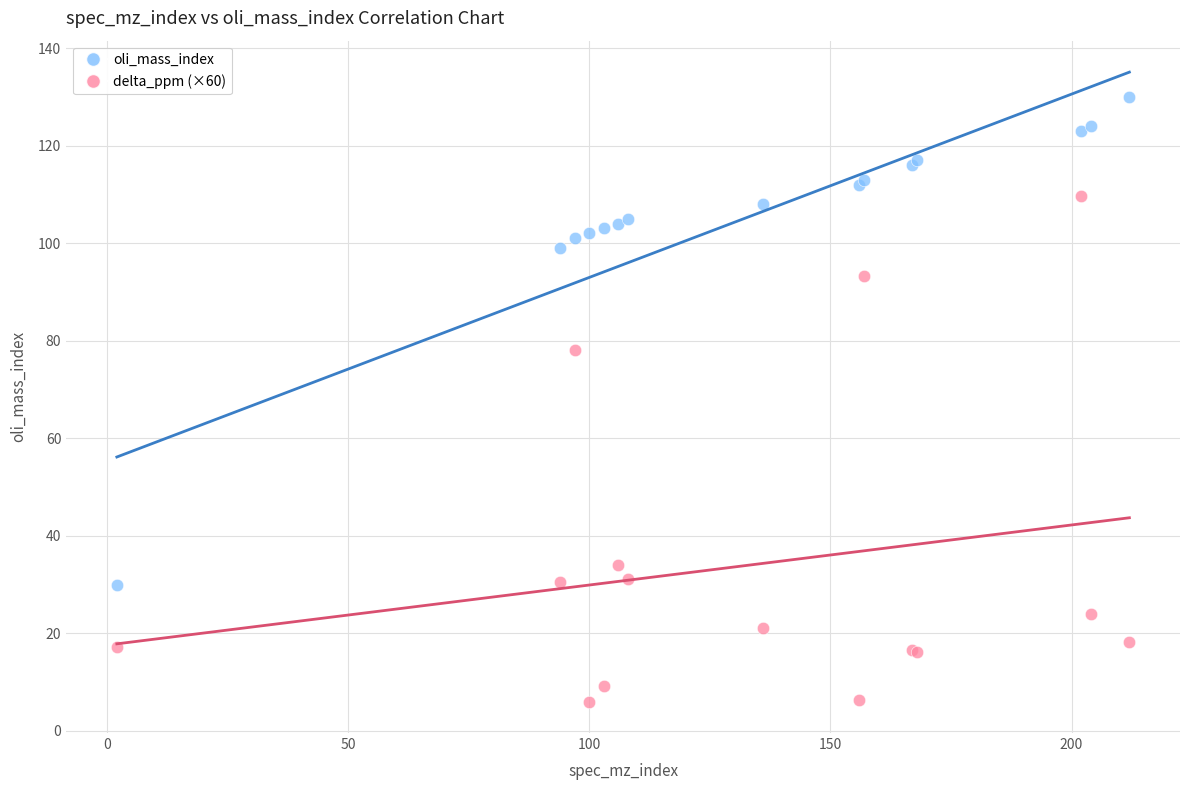

Which series reaches the minimum Y coordinate?

delta_ppm (×60)